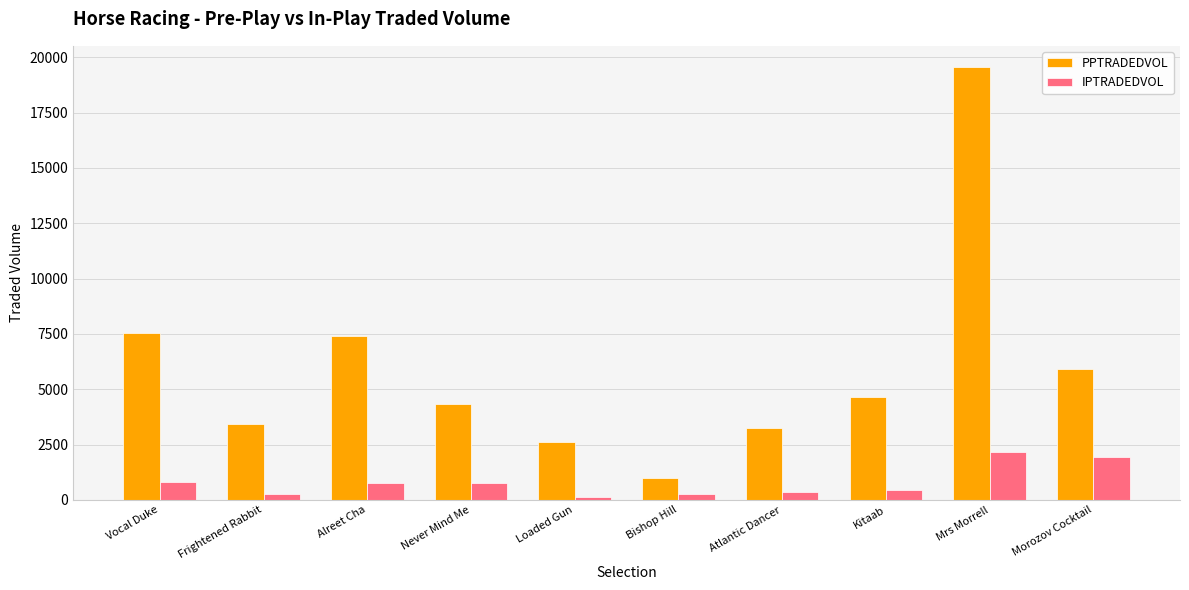

Read the IPTRADEDVOL value at Alreet Cha.

768.8